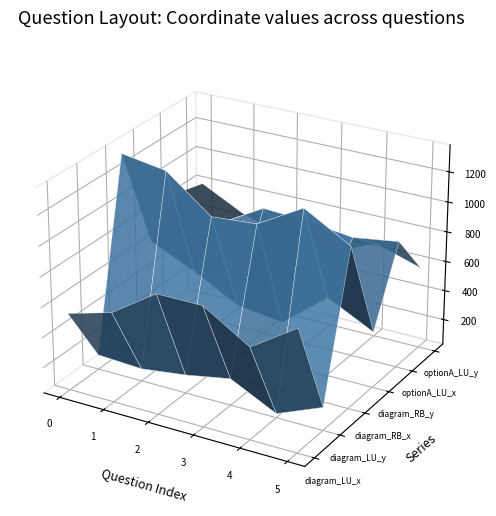

Reading left to right, what are all the values shown in this chart?

diagram_LU_x: mid_shu_01=543	mid_shu_02=625	mid_shu_03=823	mid_shu_04=823	hou_shu_01=635	hou_shu_04=834
diagram_LU_y: mid_shu_01=128	mid_shu_02=113	mid_shu_03=152	mid_shu_04=208	hou_shu_01=57	hou_shu_04=183
diagram_RB_x: mid_shu_01=1350	mid_shu_02=1303	mid_shu_03=1072	mid_shu_04=1095	hou_shu_01=1265	hou_shu_04=1093
diagram_RB_y: mid_shu_01=646	mid_shu_02=511	mid_shu_03=354	mid_shu_04=314	hou_shu_01=557	hou_shu_04=404
optionA_LU_x: mid_shu_01=857	mid_shu_02=718	mid_shu_03=889	mid_shu_04=871	hou_shu_01=833	hou_shu_04=876
optionA_LU_y: mid_shu_01=807	mid_shu_02=657	mid_shu_03=564	mid_shu_04=537	hou_shu_01=669	hou_shu_04=574